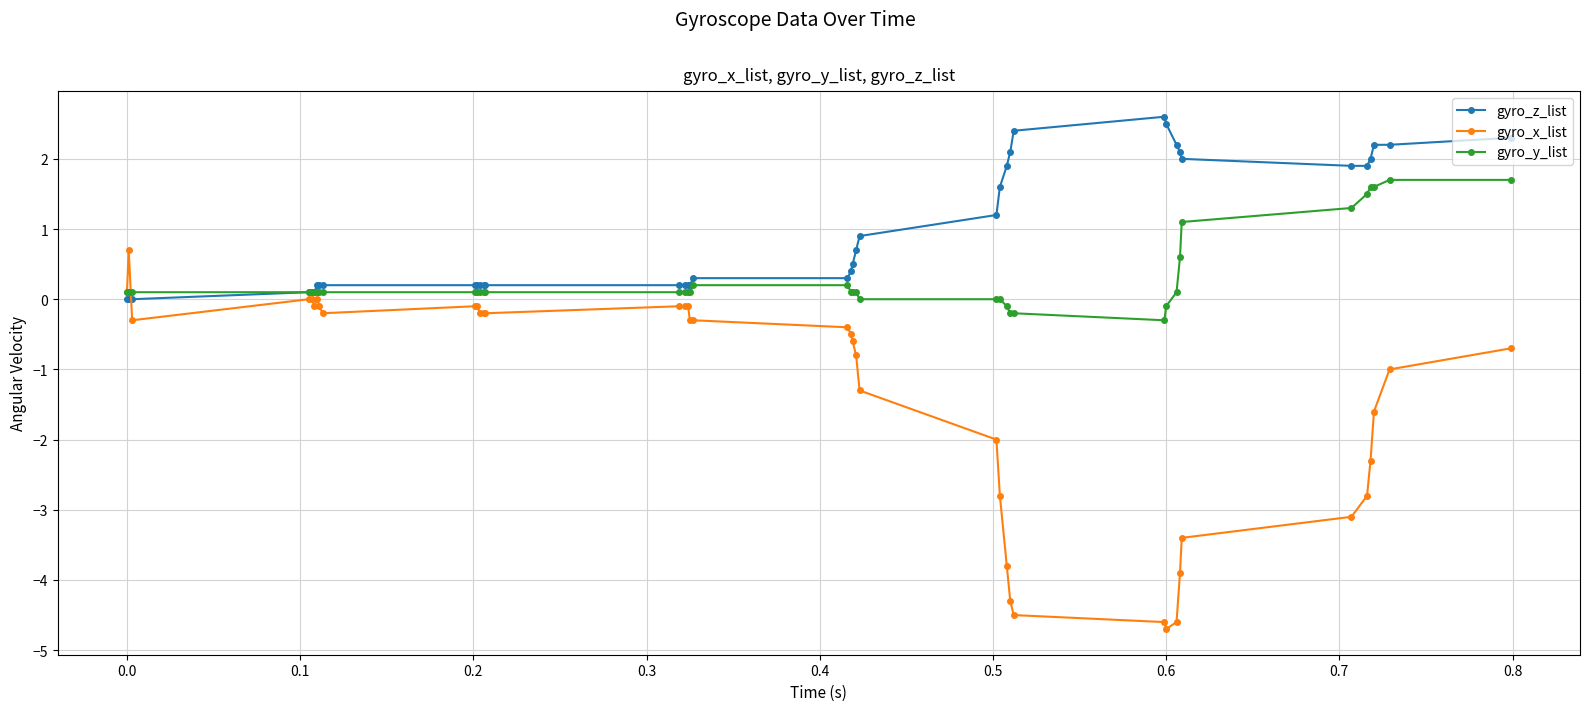

What is the value of the gyro_y_list point at the 5th from the left?

0.1